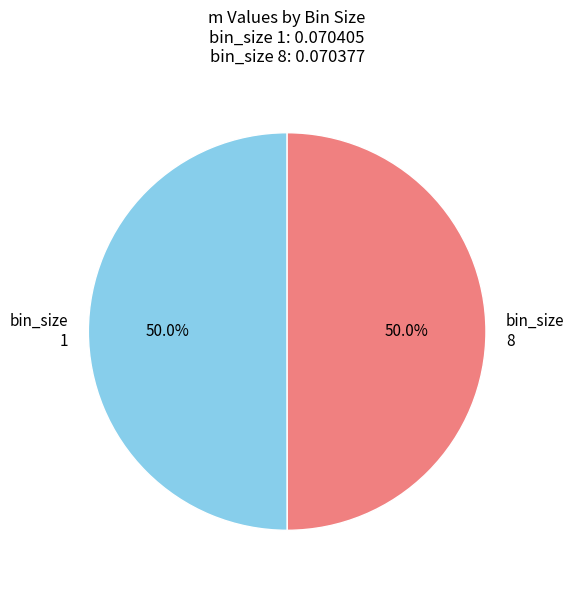

Is the sum of bin_size 8 and bin_size 1 greater than half?

Yes